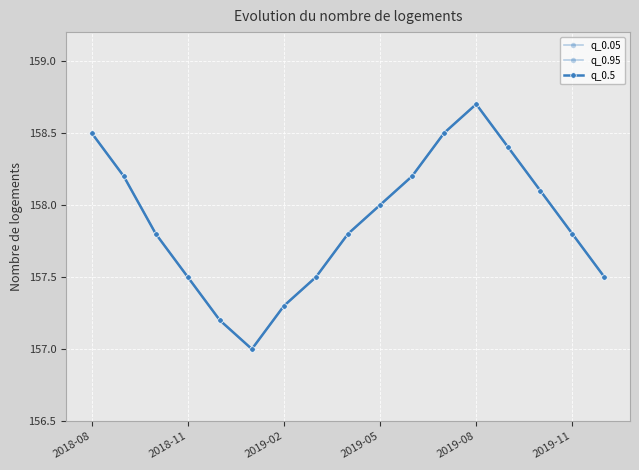

Which category has the lowest value in the q_0.05 series?

2019-11